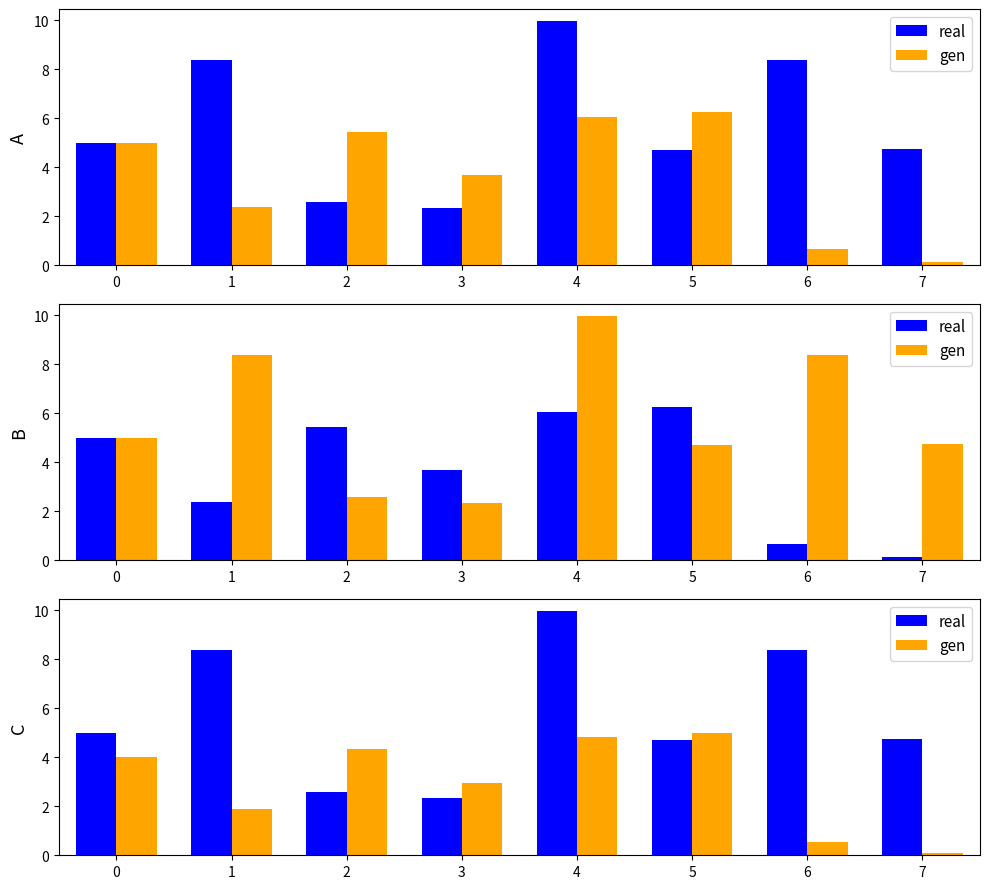

What is the total value across all series at 3?

5.3